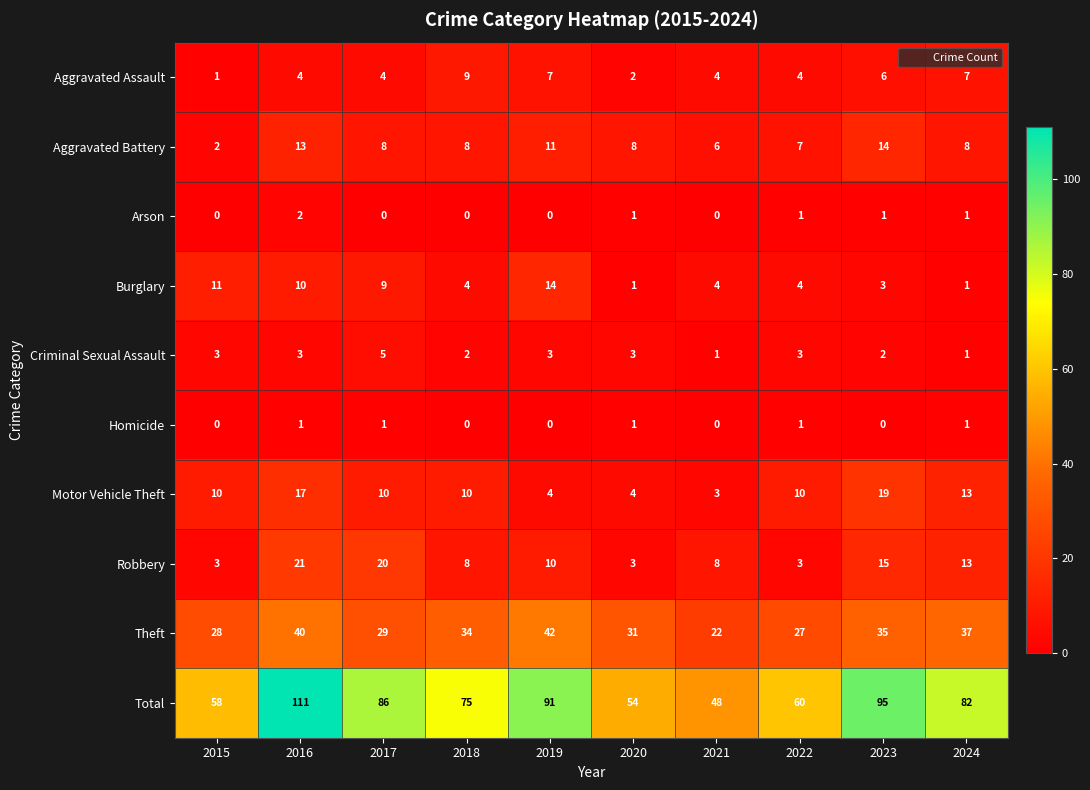

What is the total value across all series at 2016?

222